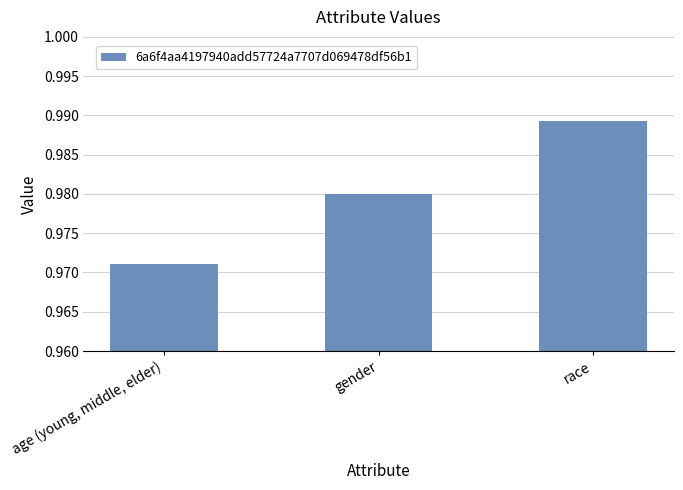

Between age (young, middle, elder) and race, which is larger?

race